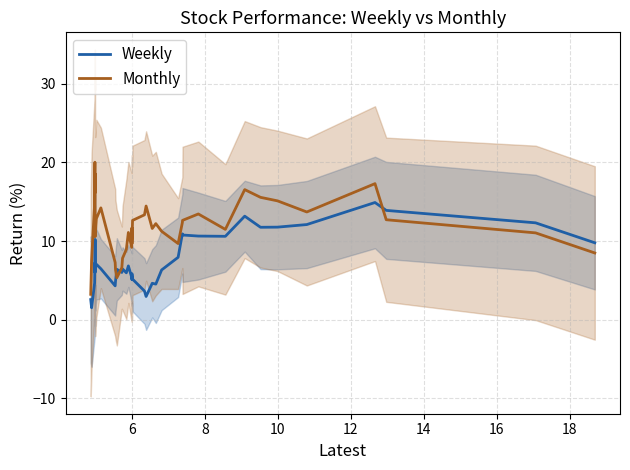

Is the value of Weekly at 28 greater than the value of Monthly at 14?

No